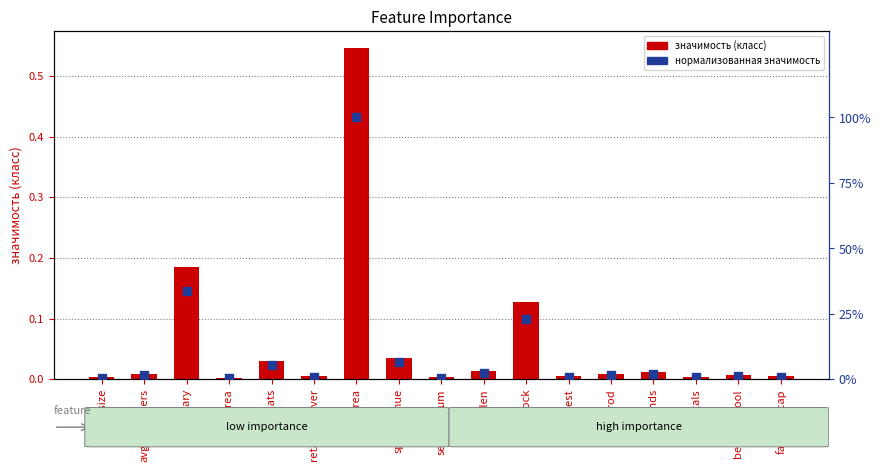

Which series contains the lowest Y value?

значимость (класс)